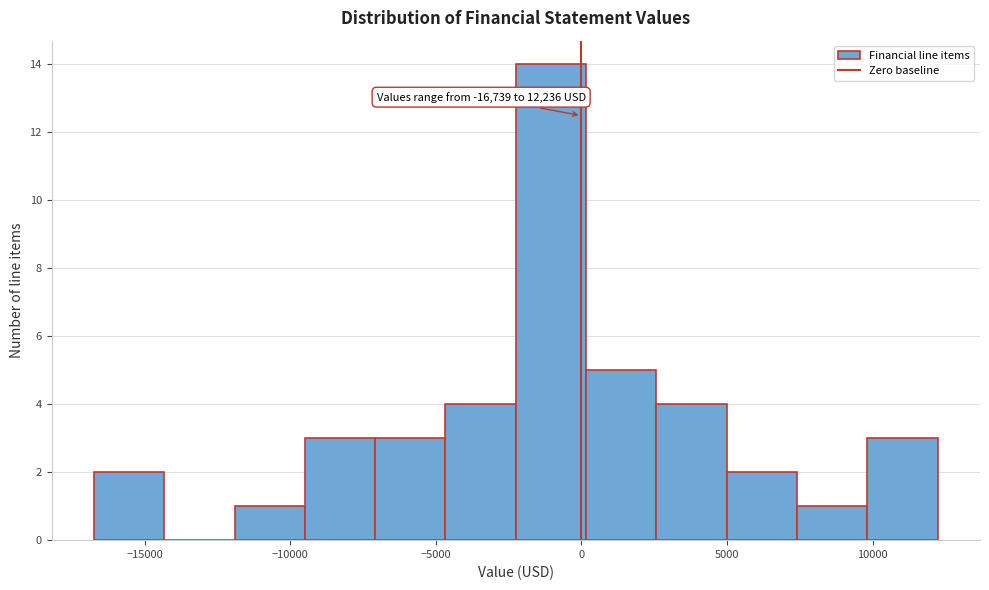

Over which range of the x-axis is the bar tallest?

-2500 to 0